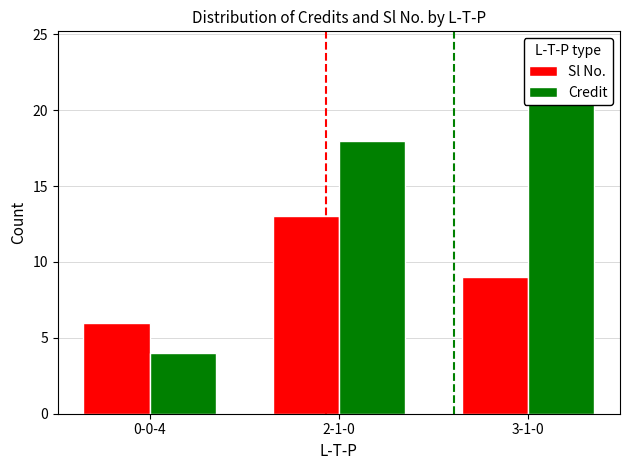

How many bars are there in total?

6